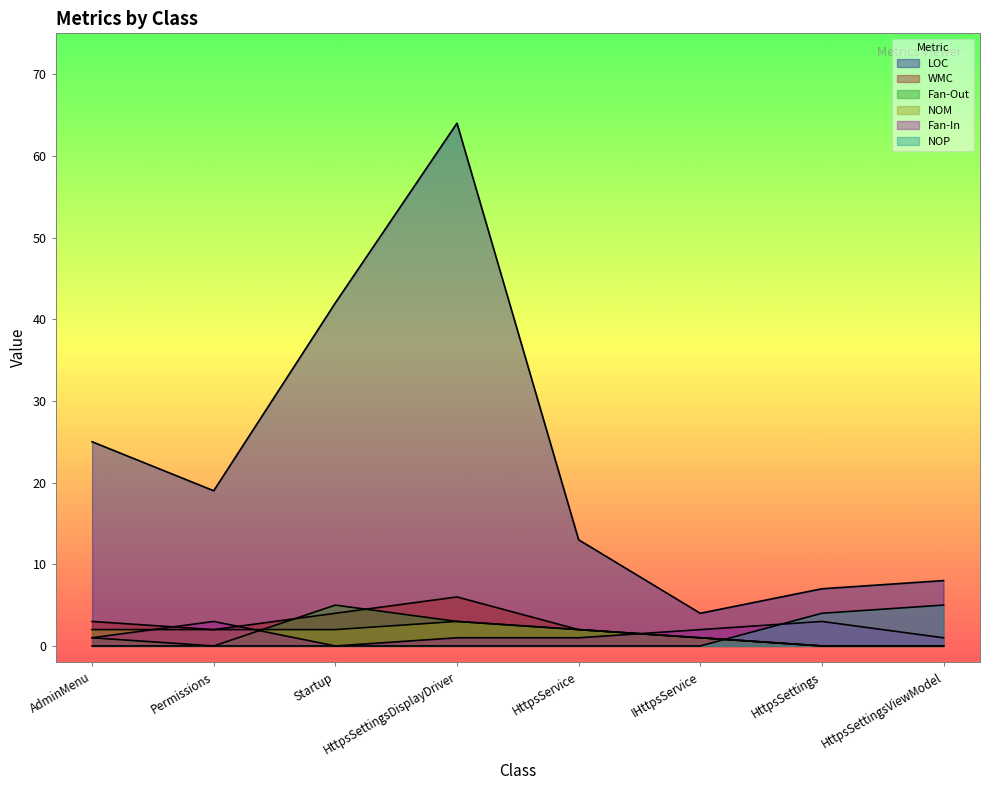

How many interior local valleys does the LOC series have?

2